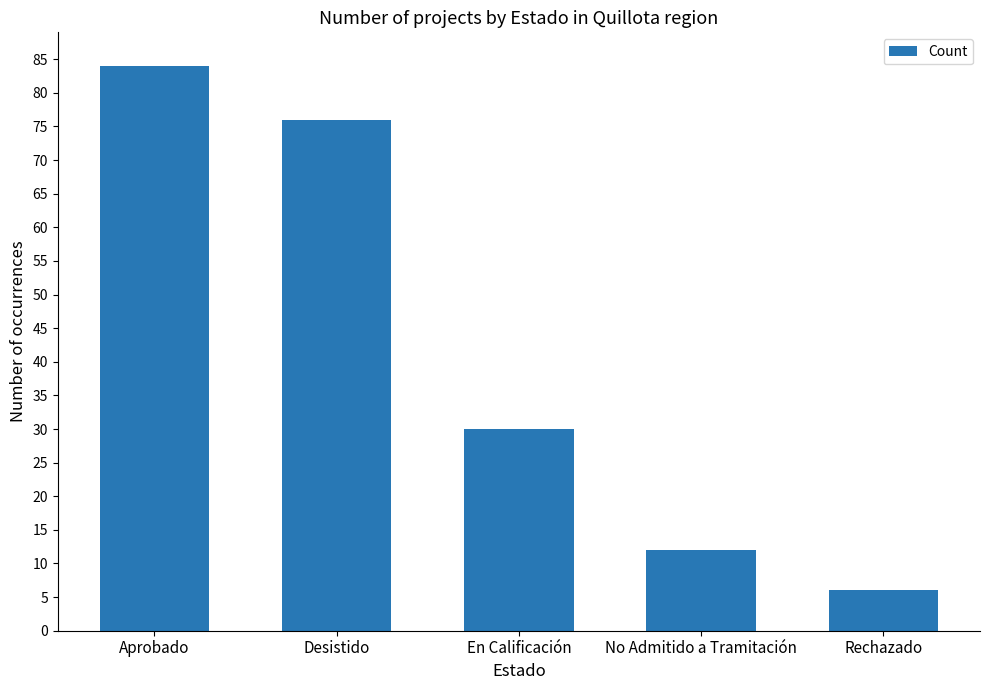

How many data points does each series have?

5